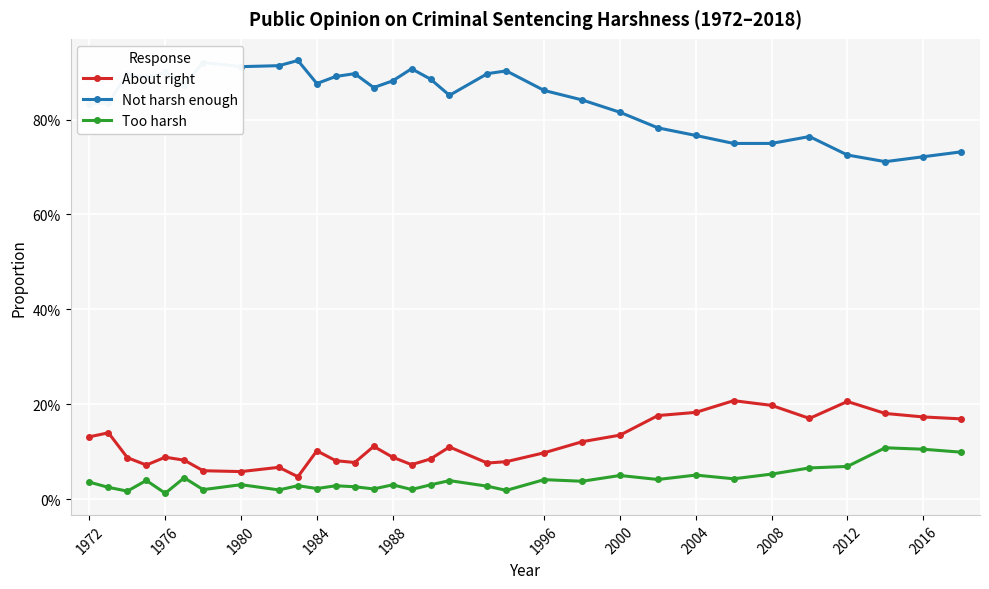

Does the chart have visible grid lines?

Yes